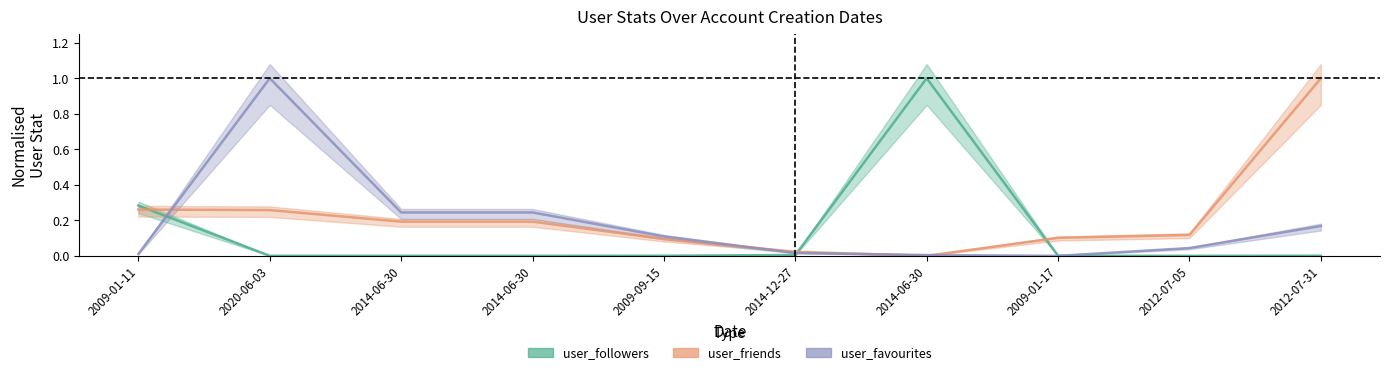

Between which two adjacent categories do user_favourites and user_friends first intersect?

2009-01-11 and 2020-06-03